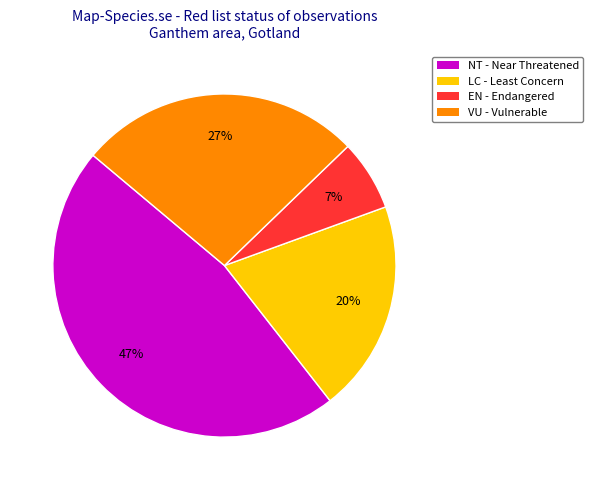

Is there a majority slice in this chart?

No